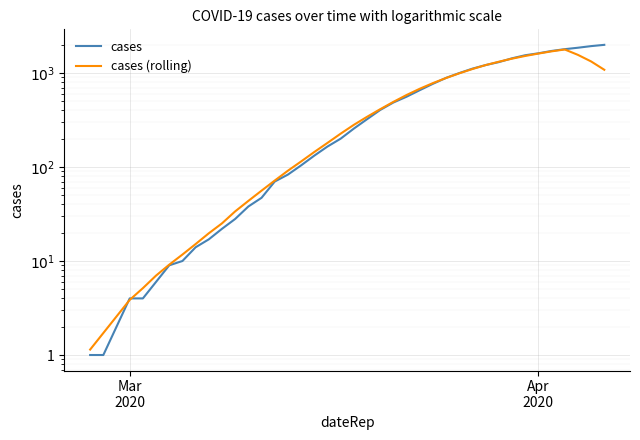

How many categories are shown in the chart?

40